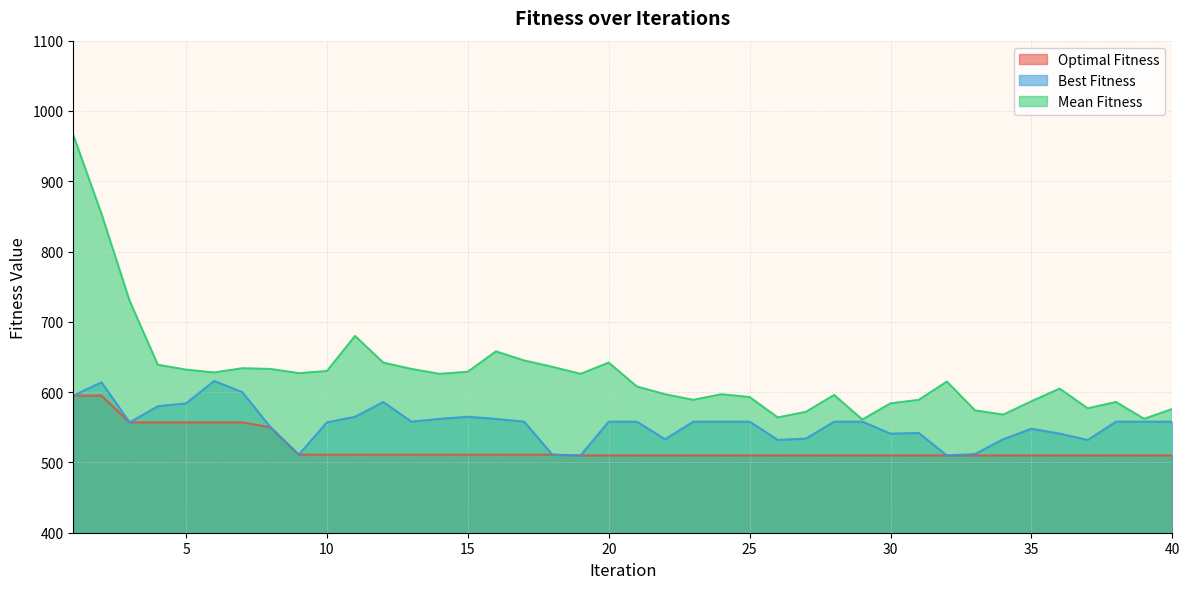

How many data points does each series have?

40